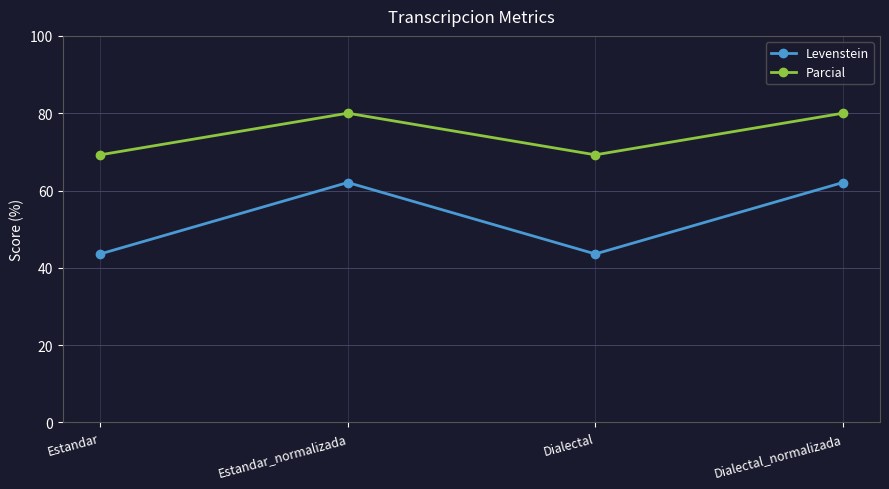

Where does the Levenstein series first go above 62?

Estandar_normalizada